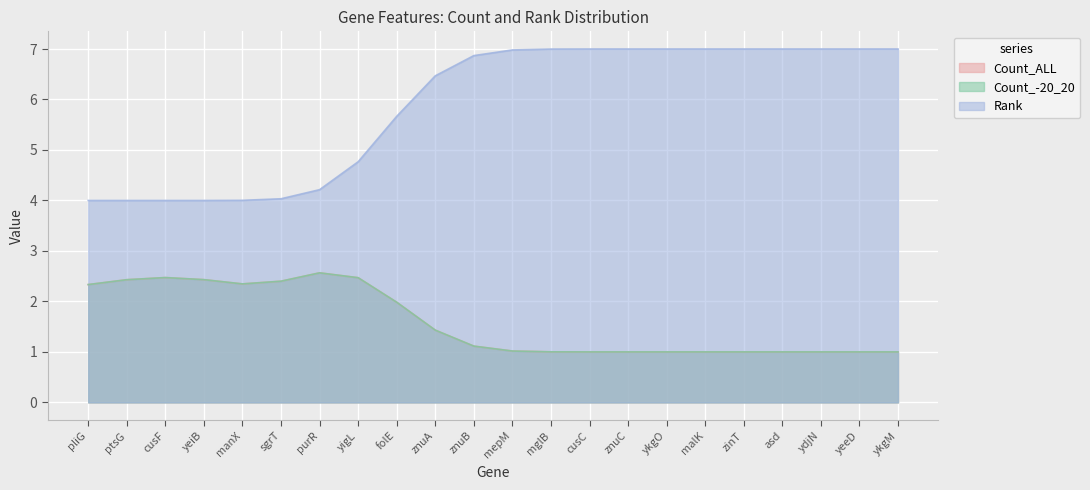

Which category has the lowest value across all series?

znuA